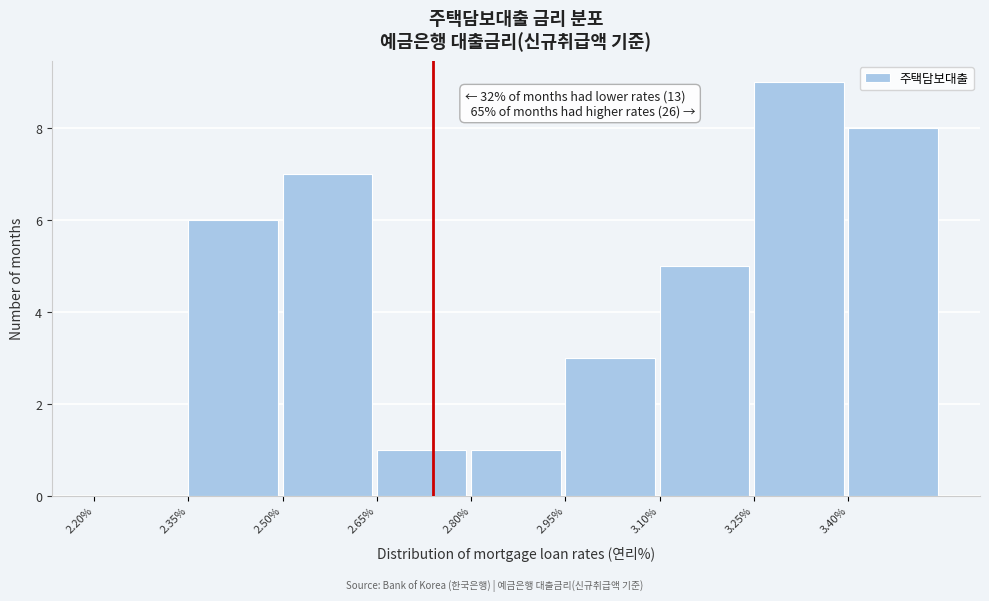

Over which range of the x-axis is the bar tallest?

3.25 to 3.40